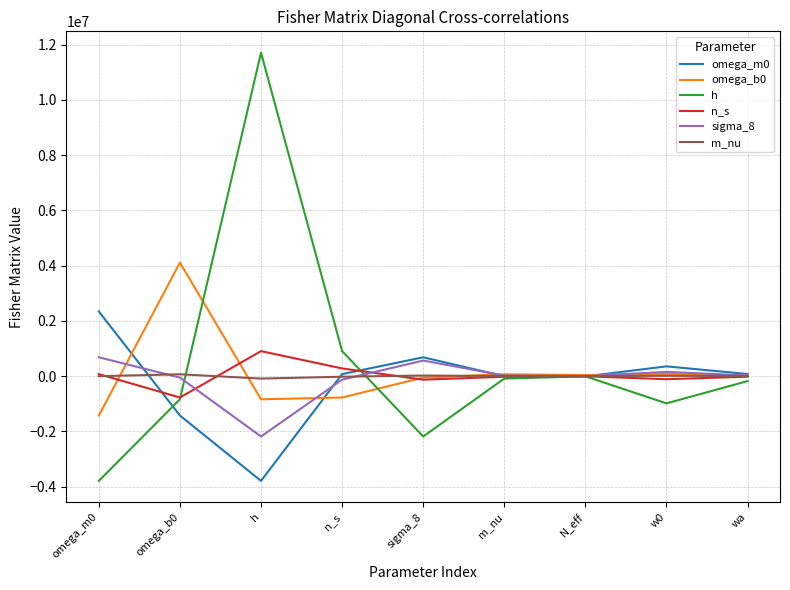

What is the average value of the n_s series?

19946.3